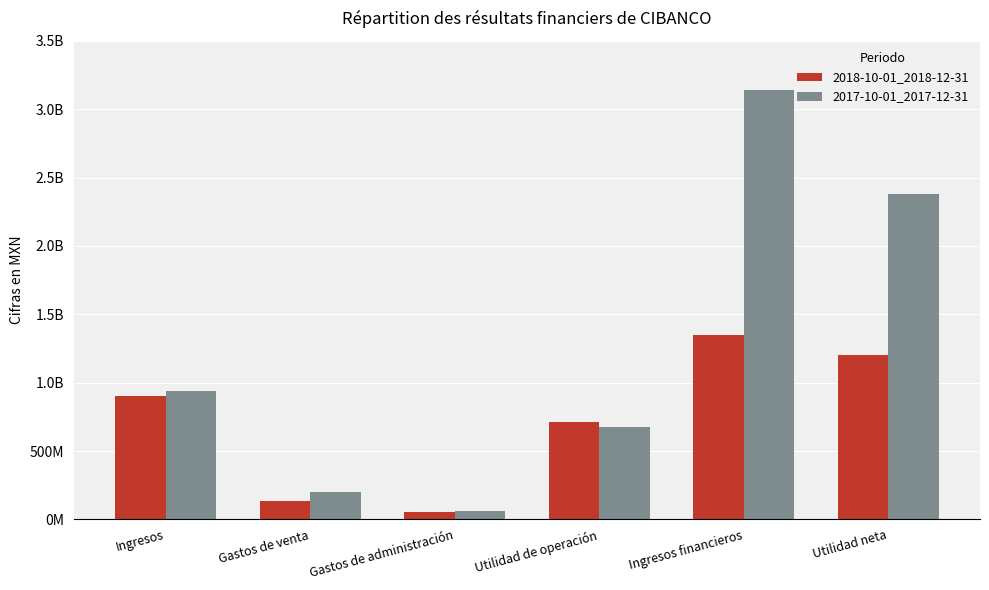

Reading right to left, what are all the values shown in this chart?

2018-10-01_2018-12-31: Utilidad neta=1202044000	Ingresos financieros=1347380000	Utilidad de operación=711527000	Gastos de administración=53504000	Gastos de venta=135760000	Ingresos=900791000
2017-10-01_2017-12-31: Utilidad neta=2377096000	Ingresos financieros=3140203000	Utilidad de operación=678256000	Gastos de administración=59457000	Gastos de venta=197976000	Ingresos=935689000